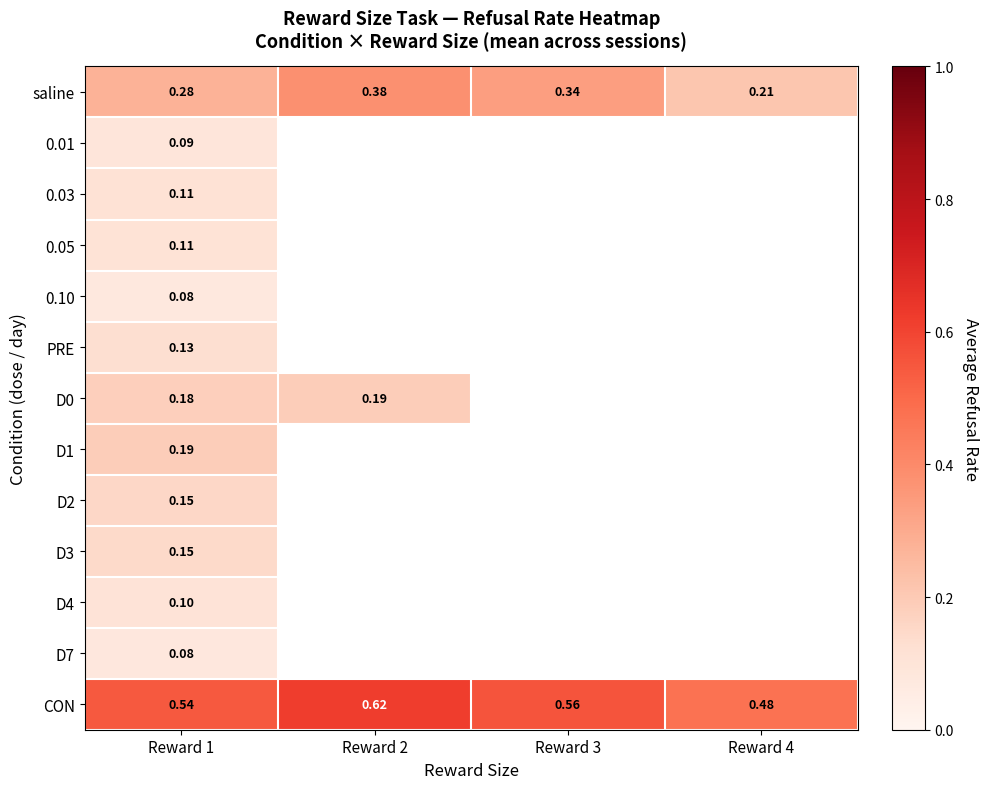

What is the approximate value of PRE at Reward 1?

0.1